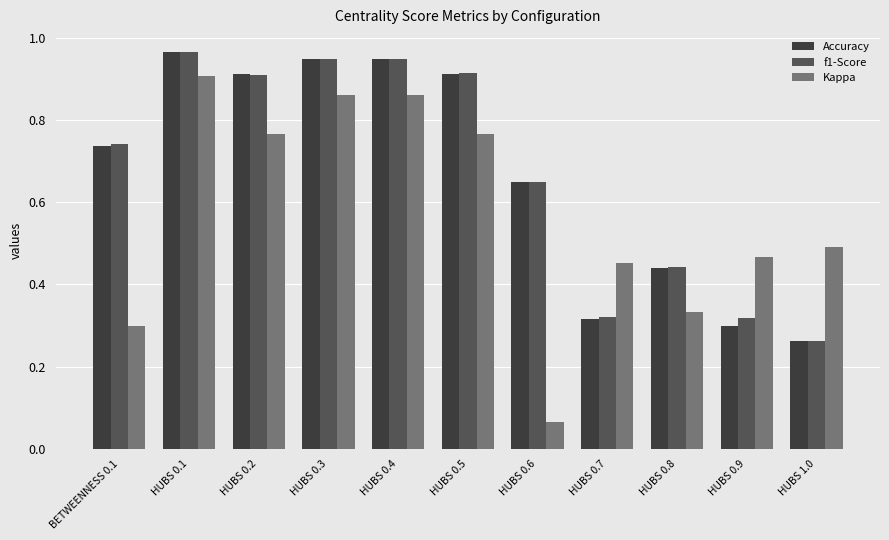

What is the sum of all Kappa values?

6.3